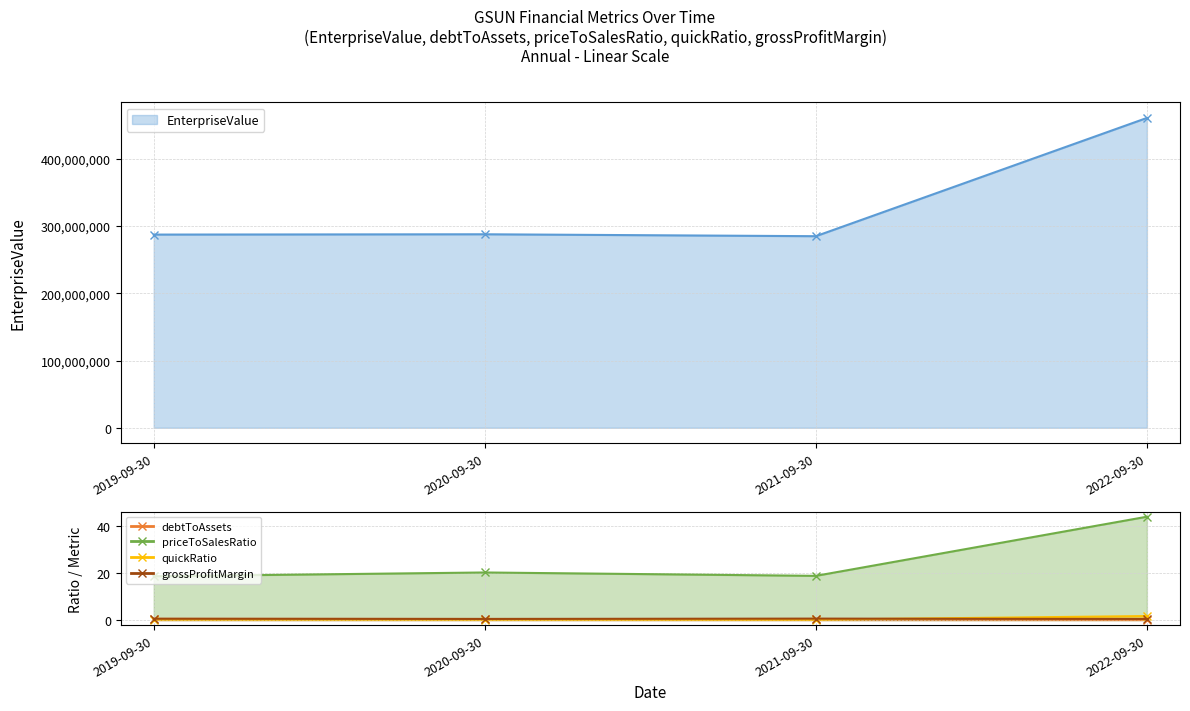

List the series in order of their peak value, lowest first.

debtToAssets, grossProfitMargin, quickRatio, priceToSalesRatio, EnterpriseValue